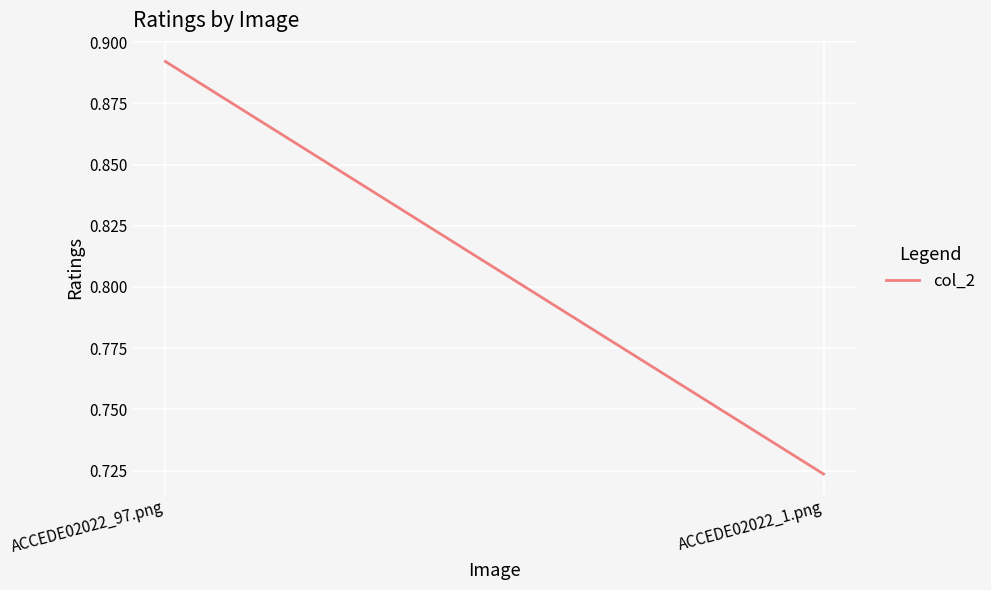

Where is the data nearest to the value 0?

ACCEDE02022_1.png